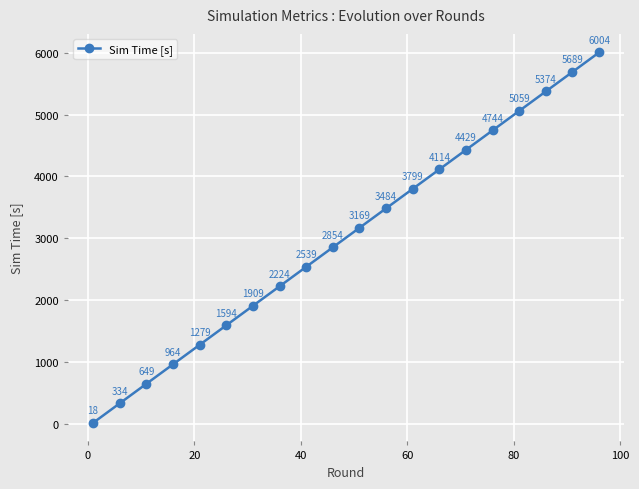

What is the greatest value displayed?

6004